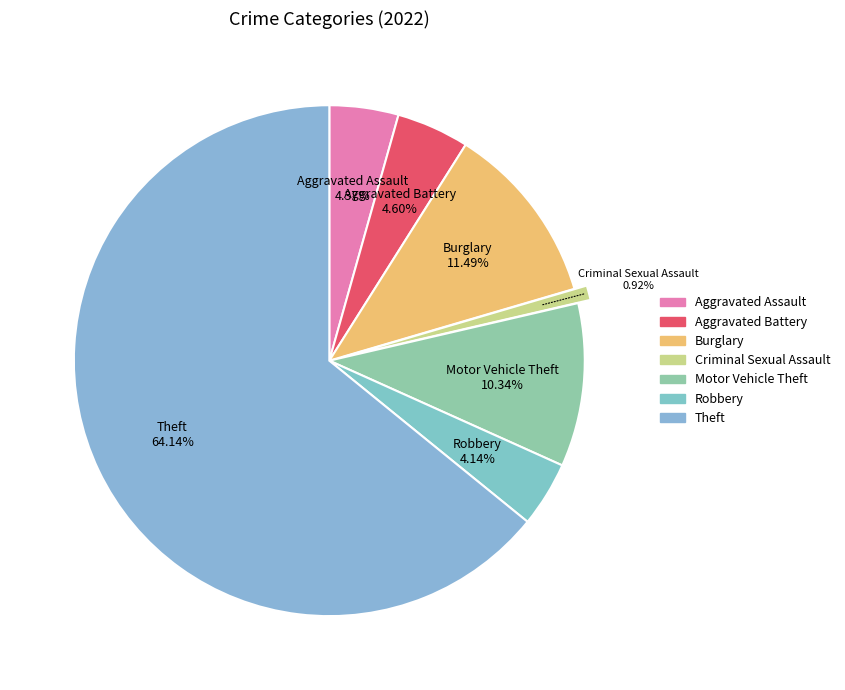

Between Criminal Sexual Assault and Aggravated Assault, which is larger?

Aggravated Assault